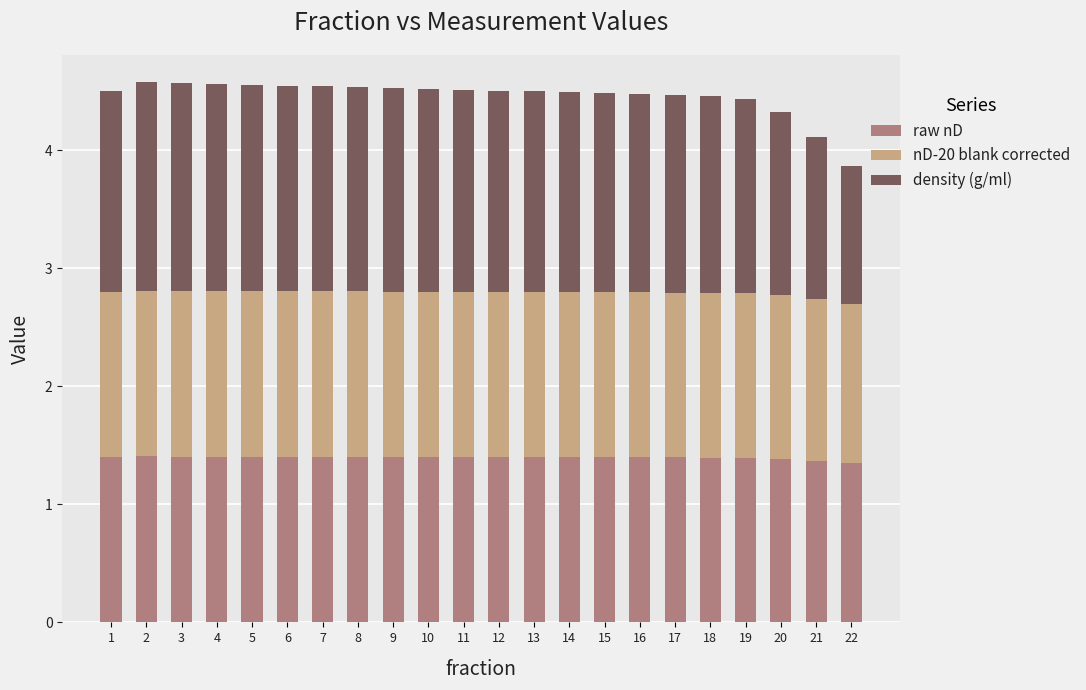

What is the total value across all series at 12?

4.5